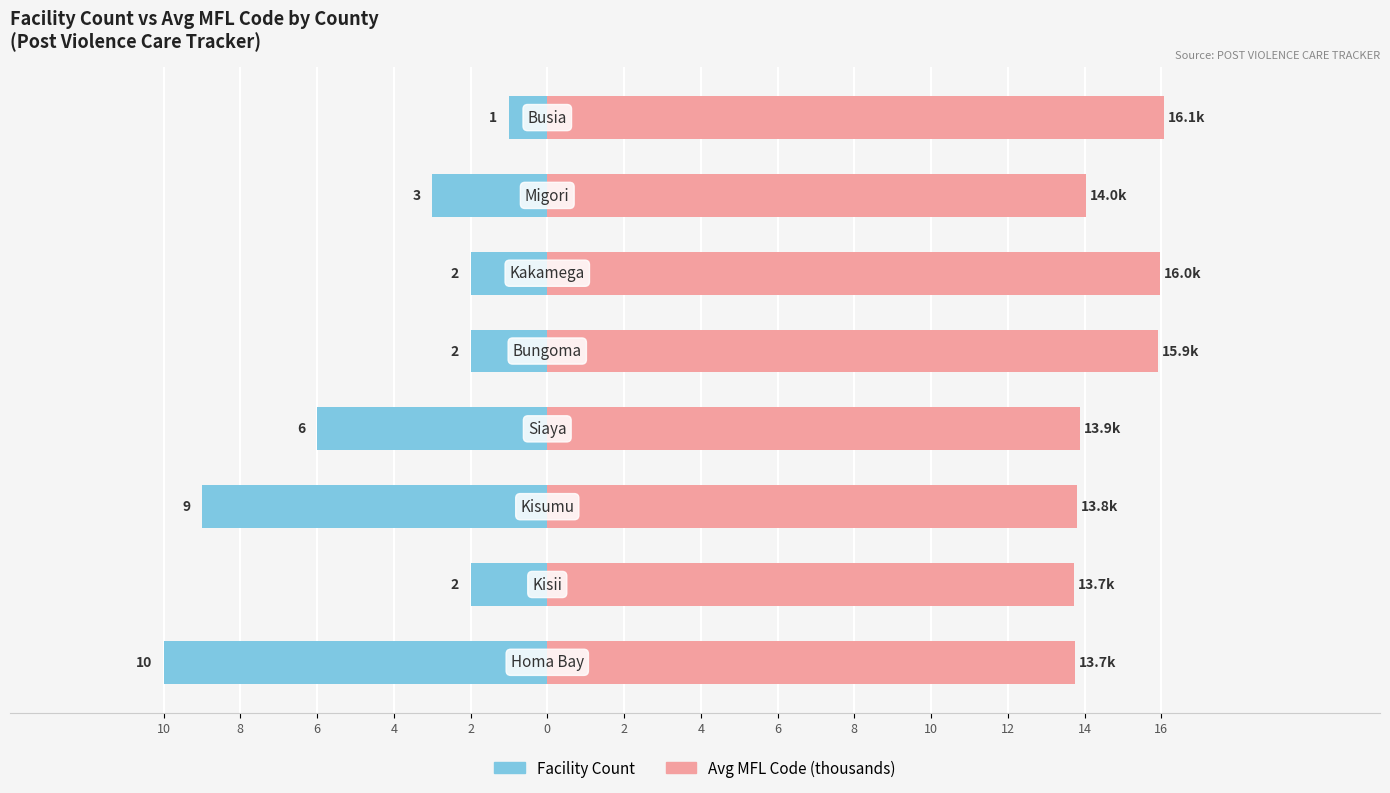

How many bars are there in total?

16